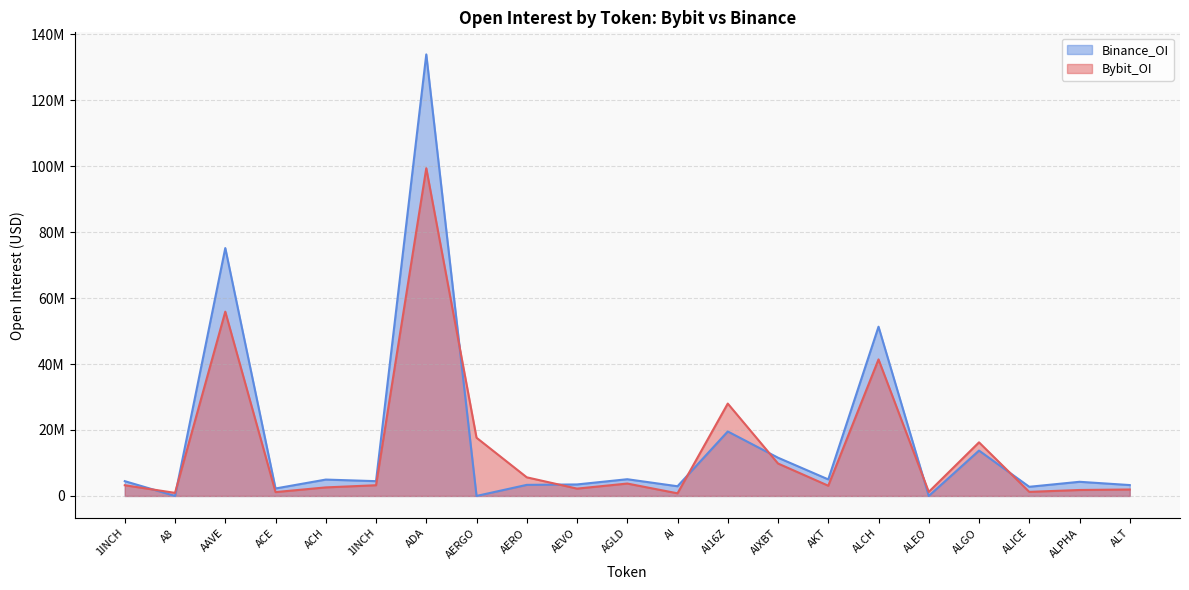

Reading right to left, what are all the values shown in this chart?

Bybit_OI: ALT=1956476	ALPHA=1804241	ALICE=1239173	ALGO=16256302	ALEO=1226810	ALCH=41410361	AKT=3101552	AIXBT=9834019	AI16Z=28012773	AI=796014	AGLD=3761527	AEVO=2223808	AERO=5647651	AERGO=17654594	ADA=99398491	1INCH=3246768	ACH=2592305	ACE=1170343	AAVE=55890148	A8=930610	1INCH=3246768
Binance_OI: ALT=3299541	ALPHA=4290758	ALICE=2776844	ALGO=13760126	ALEO=0	ALCH=51325398	AKT=5018470	AIXBT=11598926	AI16Z=19555563	AI=2938959	AGLD=5070149	AEVO=3488964	AERO=3359509	AERGO=0	ADA=133908337	1INCH=4482575	ACH=4964604	ACE=2263544	AAVE=75179146	A8=0	1INCH=4482575